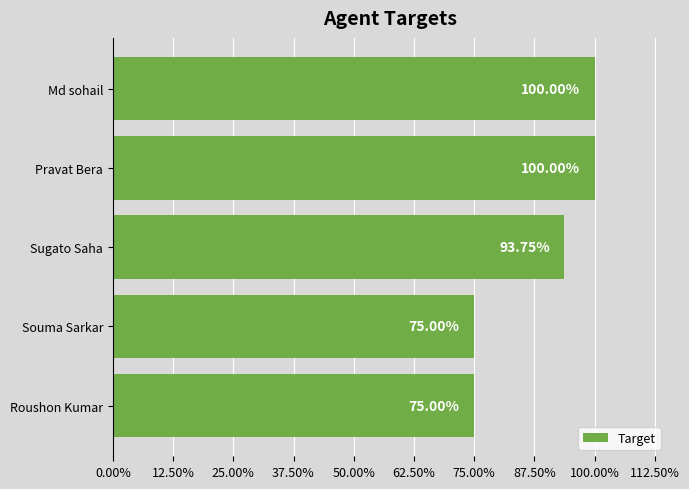

Are the bars horizontal?

Yes